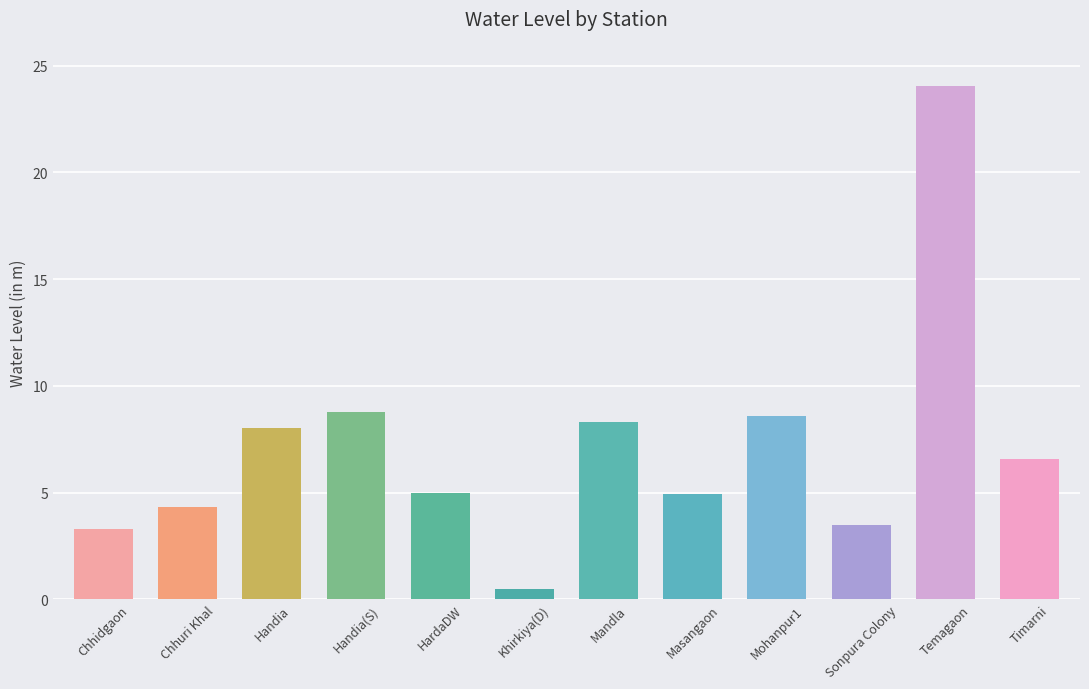

What is the change in value from Handia(S) to Mandla?

-0.5